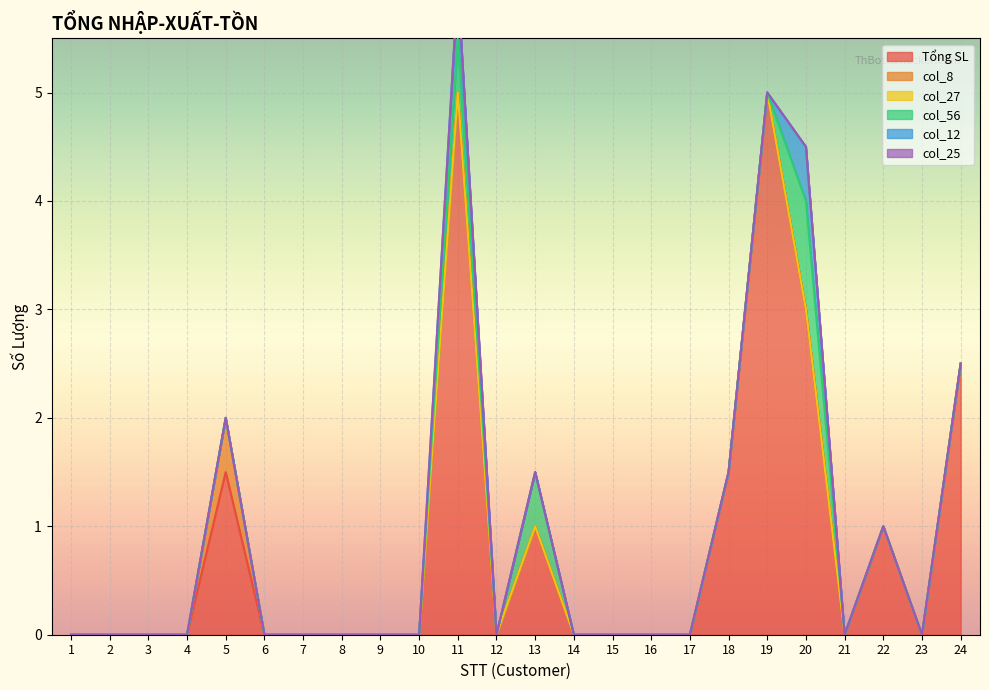

Reading left to right, transcribe all the data shown in this chart.

Tổng SL: 1=0.0	2=0.0	3=0.0	4=0.0	5=1.5	6=0.0	7=0.0	8=0.0	9=0.0	10=0.0	11=5.0	12=0.0	13=1.0	14=0.0	15=0.0	16=0.0	17=0.0	18=1.5	19=5.0	20=3.0	21=0.0	22=1.0	23=0.0	24=2.5
col_8: 1=0.0	2=0.0	3=0.0	4=0.0	5=0.5	6=0.0	7=0.0	8=0.0	9=0.0	10=0.0	11=0.0	12=0.0	13=0.0	14=0.0	15=0.0	16=0.0	17=0.0	18=0.0	19=0.0	20=0.0	21=0.0	22=0.0	23=0.0	24=0.0
col_27: 1=0.0	2=0.0	3=0.0	4=0.0	5=0.0	6=0.0	7=0.0	8=0.0	9=0.0	10=0.0	11=0.0	12=0.0	13=0.0	14=0.0	15=0.0	16=0.0	17=0.0	18=0.0	19=0.0	20=0.0	21=0.0	22=0.0	23=0.0	24=0.0
col_56: 1=0.0	2=0.0	3=0.0	4=0.0	5=0.0	6=0.0	7=0.0	8=0.0	9=0.0	10=0.0	11=0.5	12=0.0	13=0.5	14=0.0	15=0.0	16=0.0	17=0.0	18=0.0	19=0.0	20=1.0	21=0.0	22=0.0	23=0.0	24=0.0
col_12: 1=0.0	2=0.0	3=0.0	4=0.0	5=0.0	6=0.0	7=0.0	8=0.0	9=0.0	10=0.0	11=0.5	12=0.0	13=0.0	14=0.0	15=0.0	16=0.0	17=0.0	18=0.0	19=0.0	20=0.5	21=0.0	22=0.0	23=0.0	24=0.0
col_25: 1=0.0	2=0.0	3=0.0	4=0.0	5=0.0	6=0.0	7=0.0	8=0.0	9=0.0	10=0.0	11=0.0	12=0.0	13=0.0	14=0.0	15=0.0	16=0.0	17=0.0	18=0.0	19=0.0	20=0.0	21=0.0	22=0.0	23=0.0	24=0.0